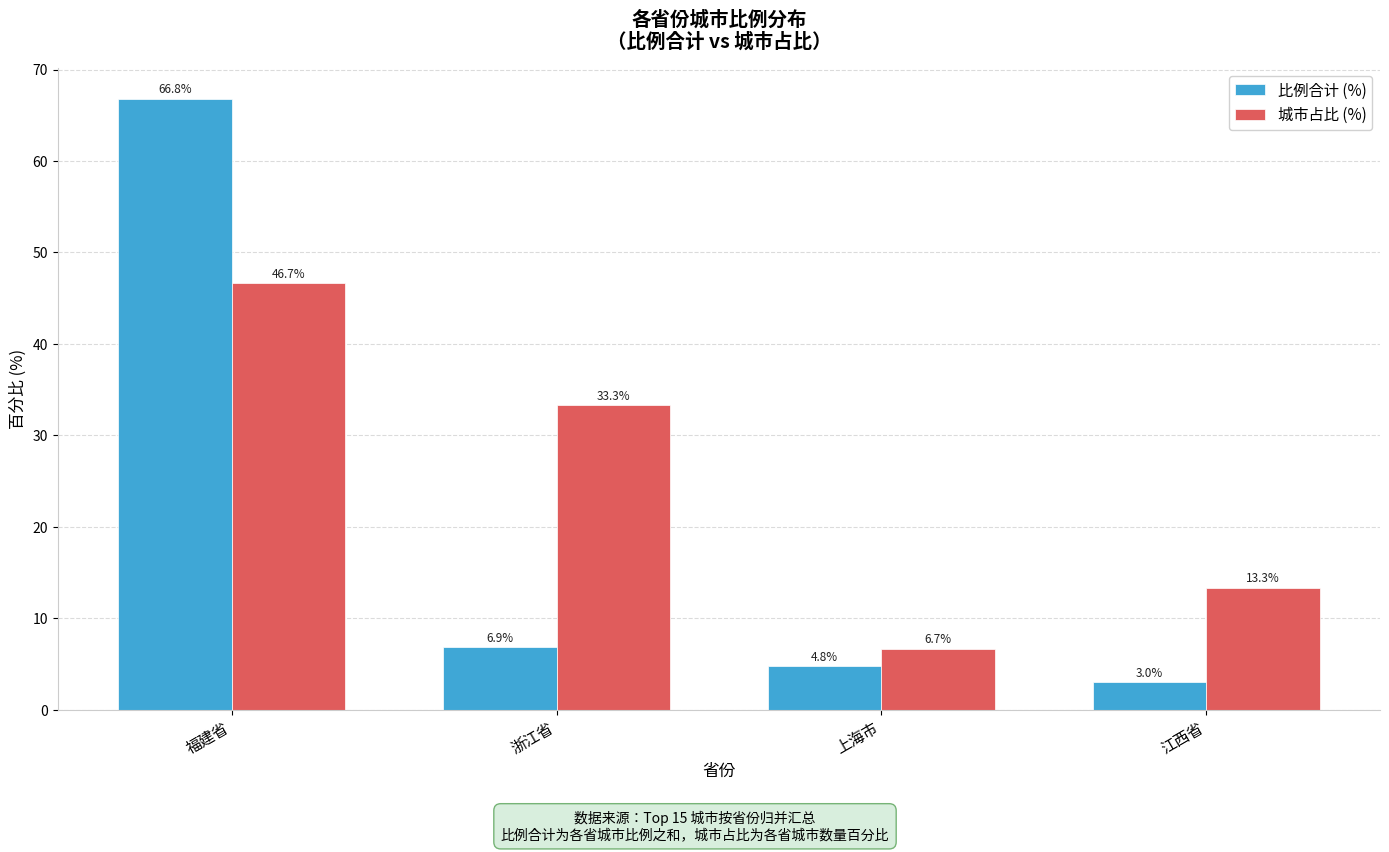

What is the minimum value shown in the chart?

3.0